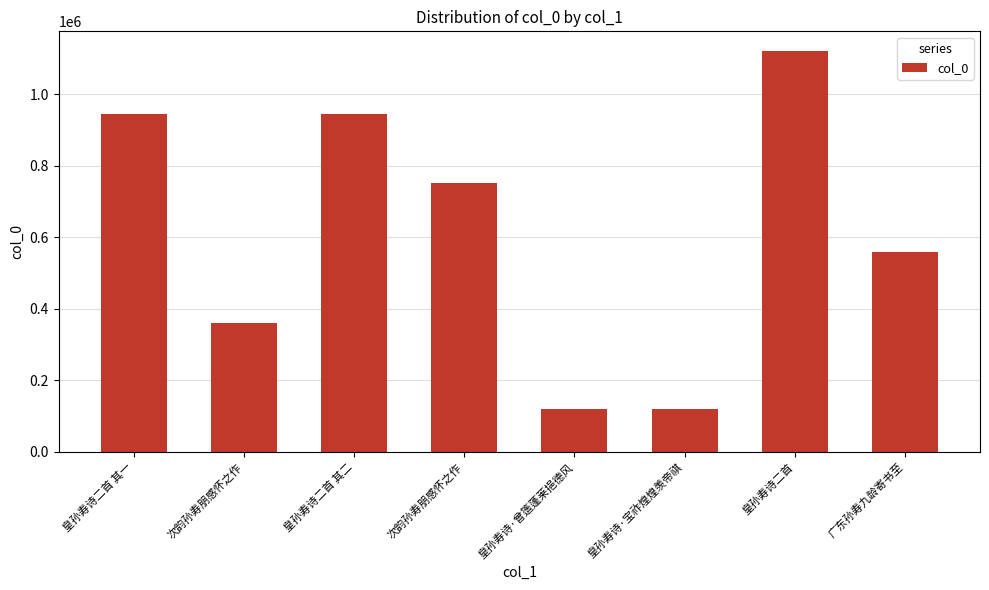

At which category does the chart reach its peak across all series?

皇孙寿诗二首